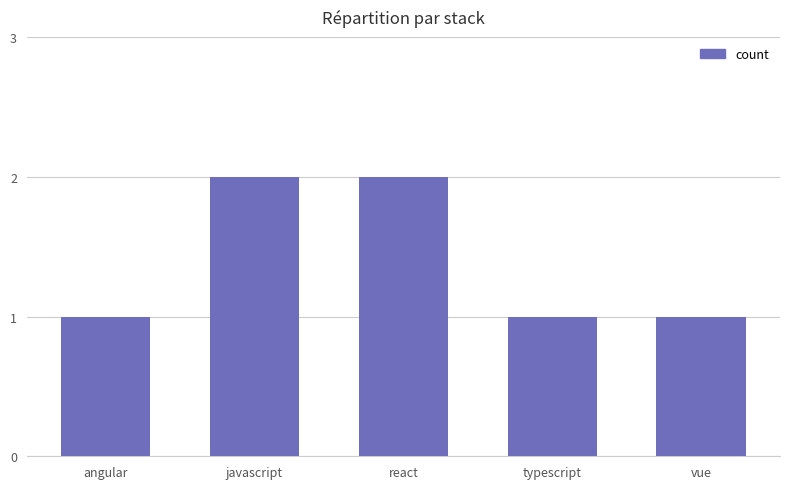

Reading left to right, what are all the values shown in this chart?

1	2	2	1	1